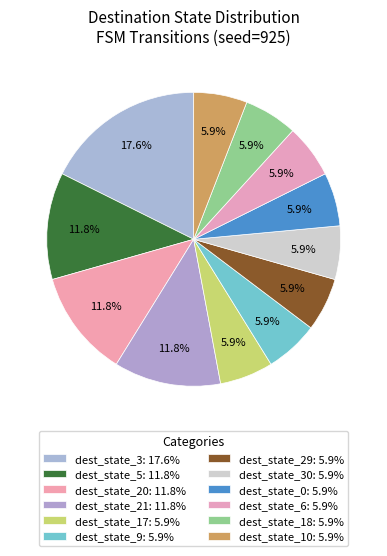

Count the number of slices in the pie.

12